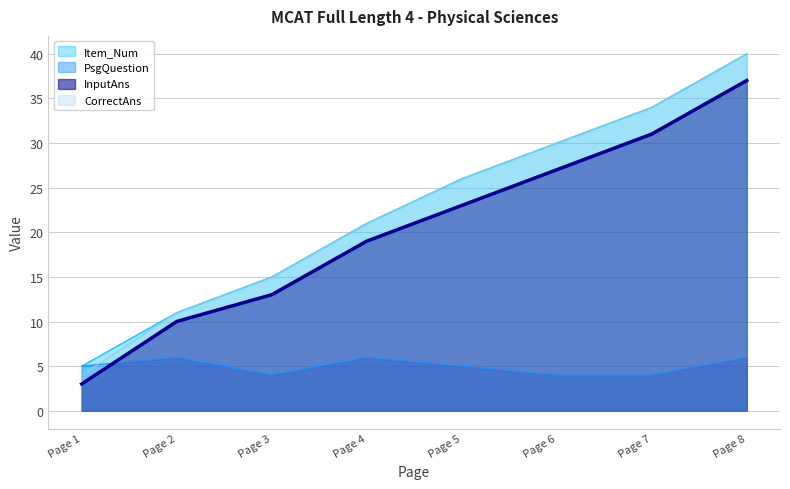

What is the sum of the CorrectAns values at Page 4 and Page 2?

32